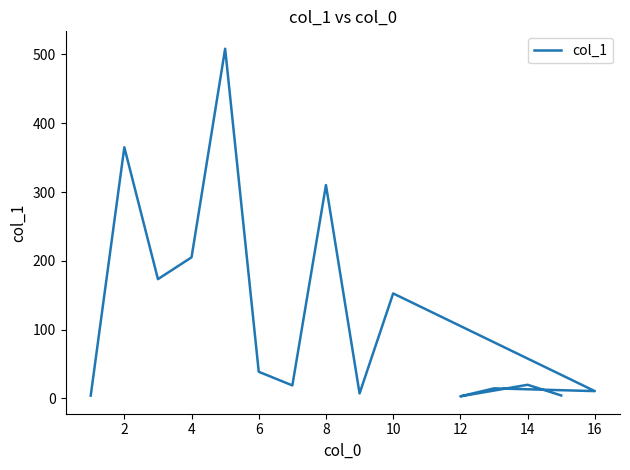

Where is the first local maximum?

2